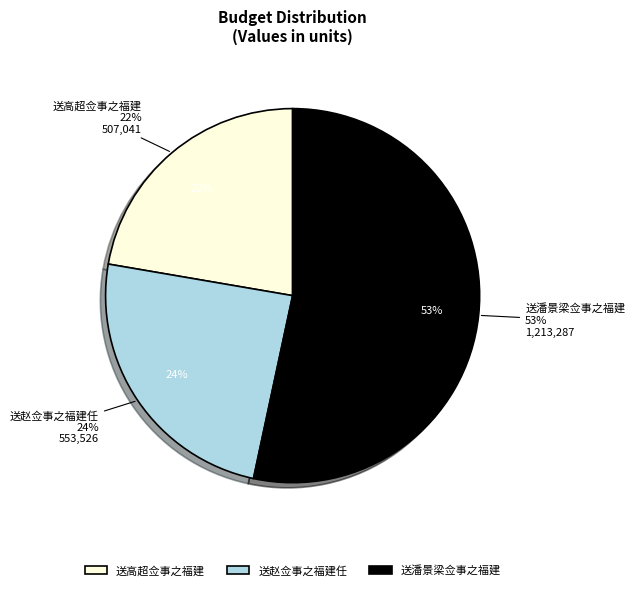

How many segments does this pie chart have?

3